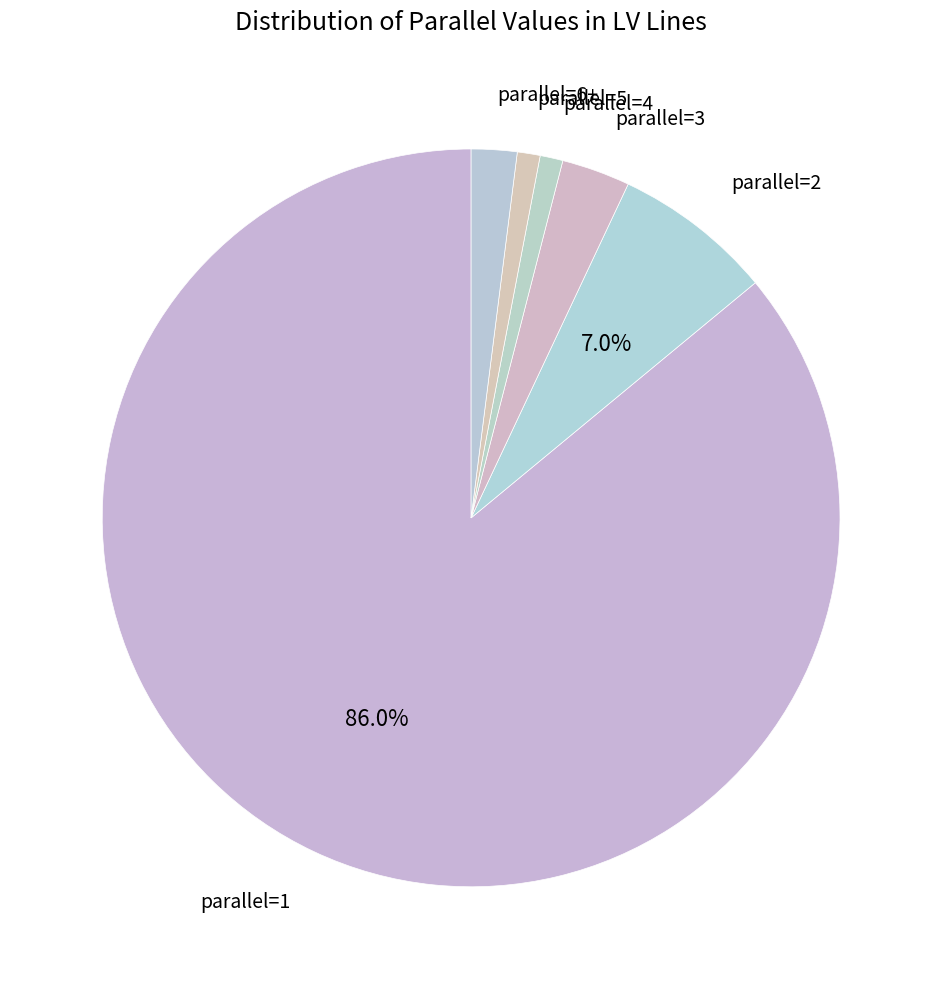

Approximately how many times larger is the value at parallel=1 compared to parallel=4?

86.0